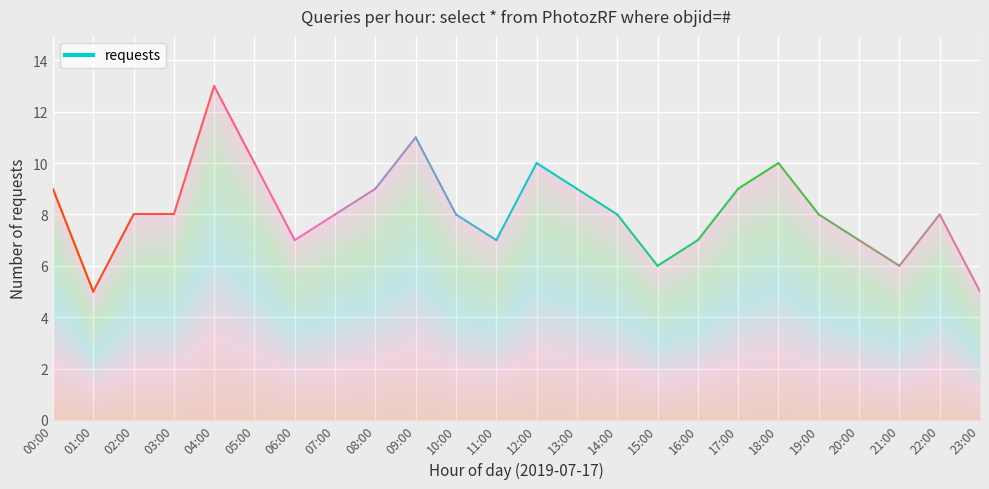

How many interior local peaks (higher than both neighbors) does the data have?

5